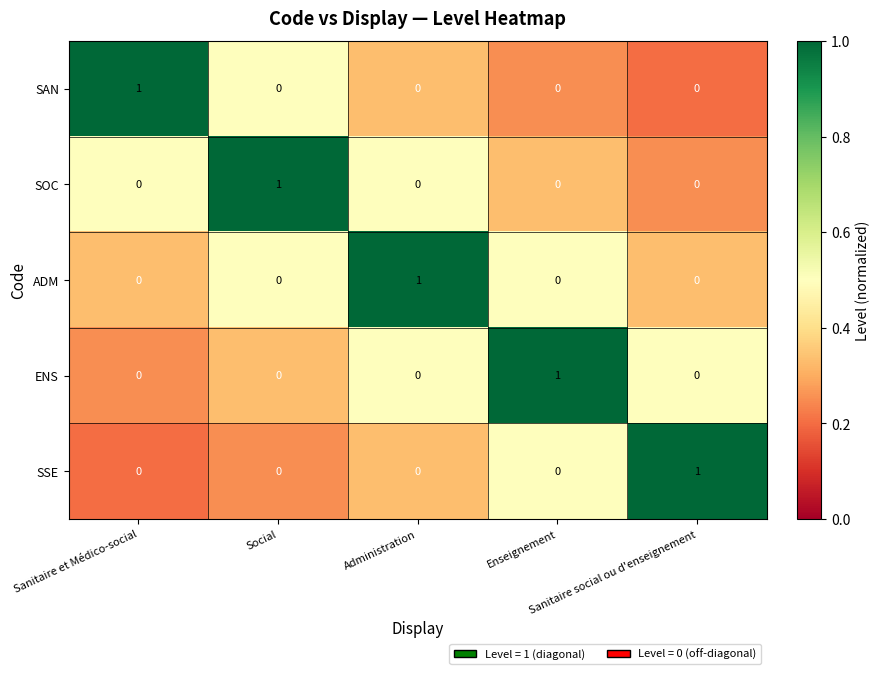

At how many categories does at least one series exceed 0?

5